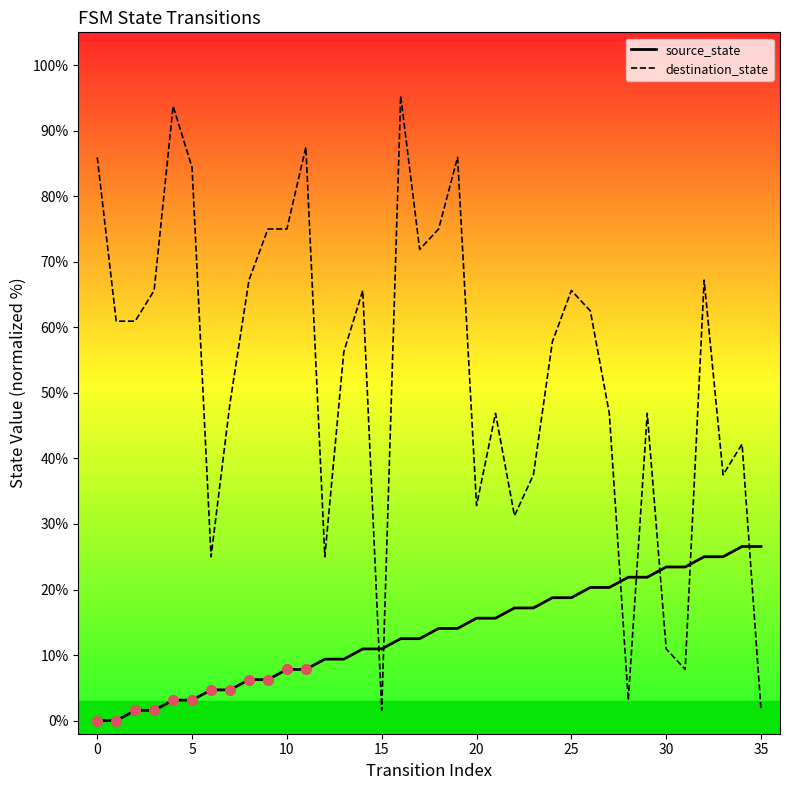

What is the maximum value for destination_state?

95.3